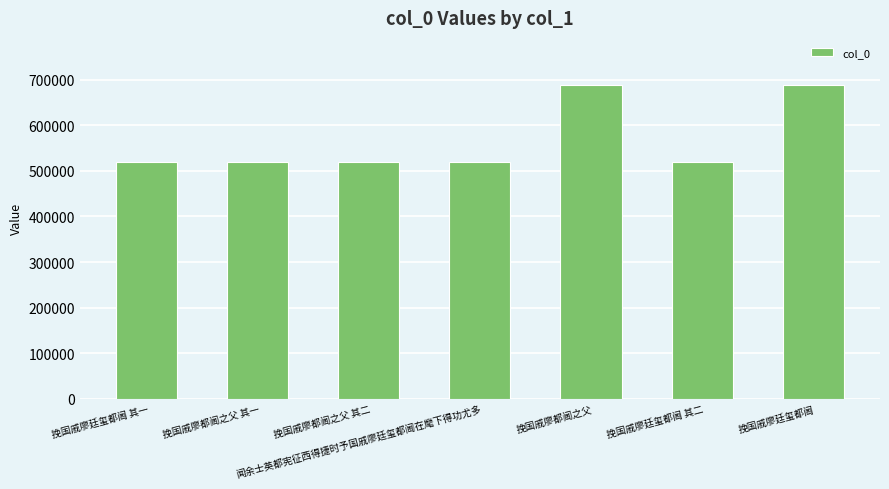

Is it true that the value at 挽国戚廖都阃之父 is 399938?

False